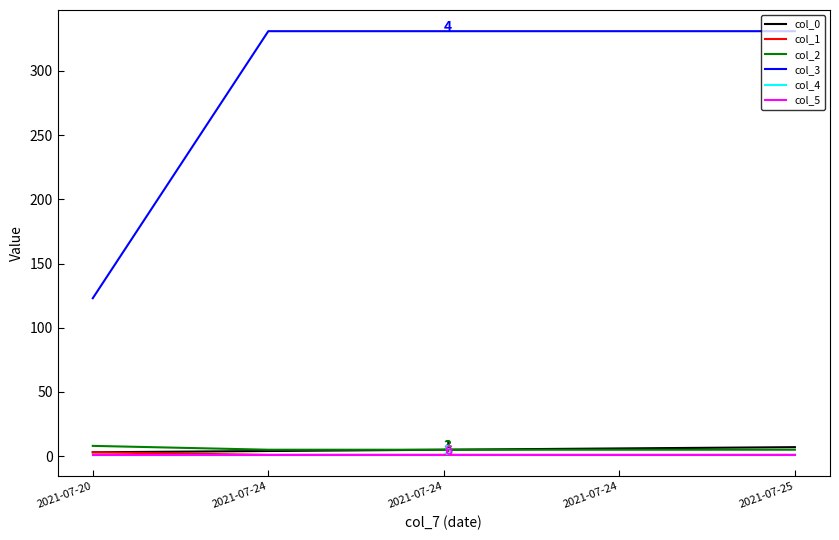

True or false: col_1 and col_0 intersect in this chart.

False